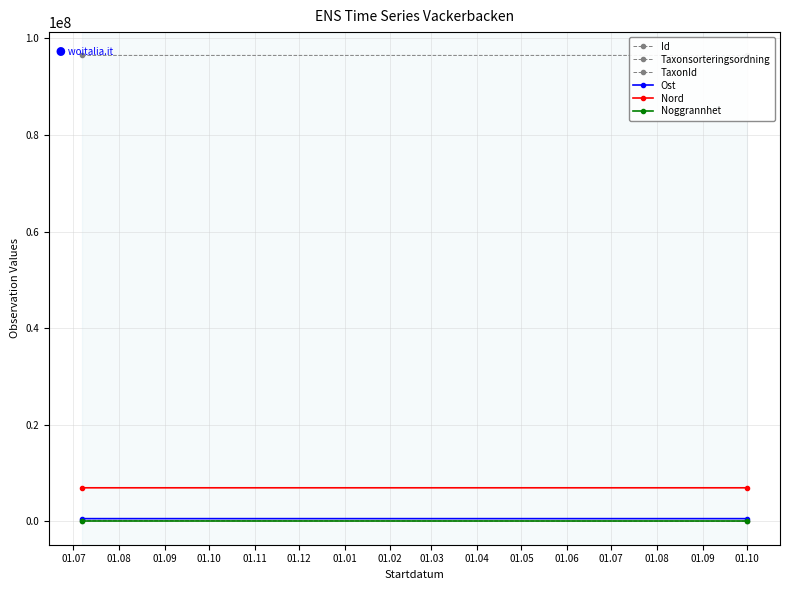

What is the difference between the Nord values at 01.07 and 01.08?

55.5